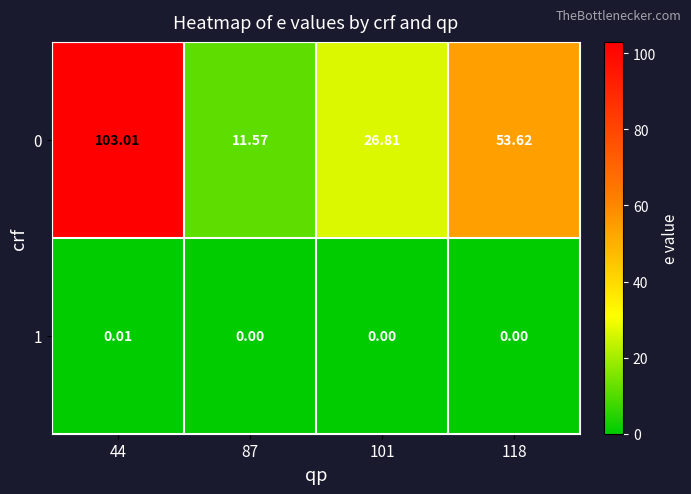

Is the value of 1 at 118 greater than the value of 0 at 118?

No